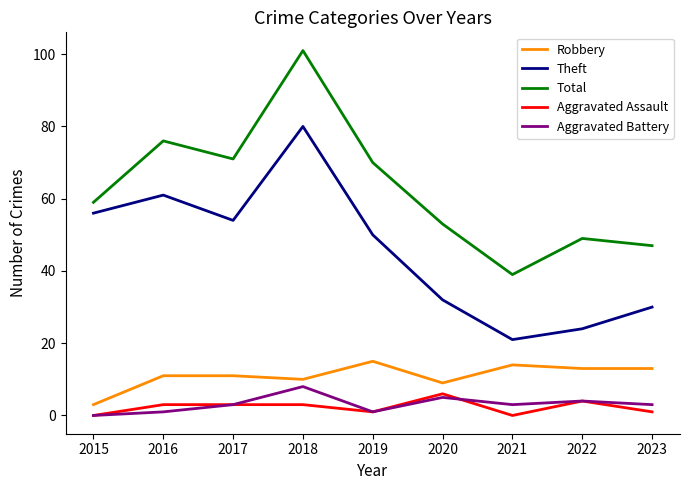

Where is Robbery nearest to the value 9?

2020